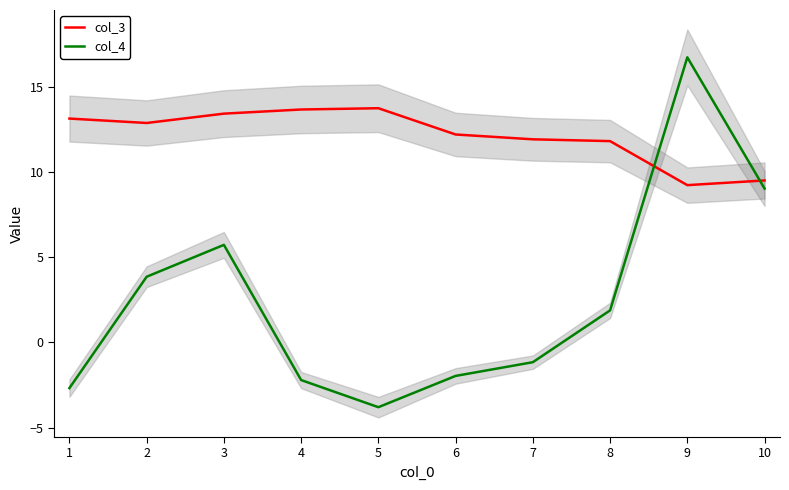

Is the value of col_3 at 8 greater than the value of col_4 at 6?

Yes